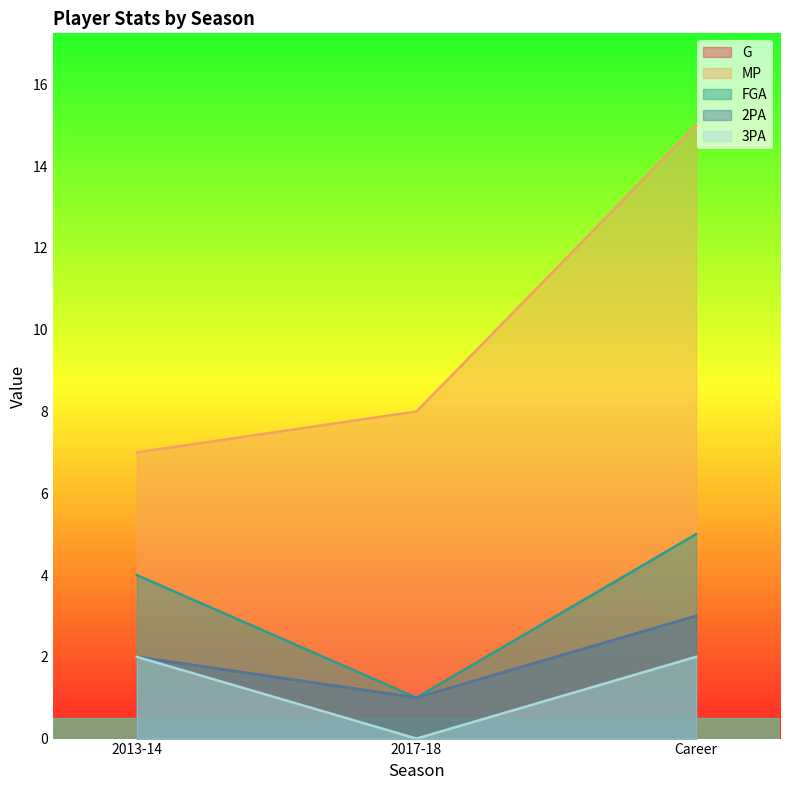

What is the difference between the 3PA values at 2013-14 and 2017-18?

2